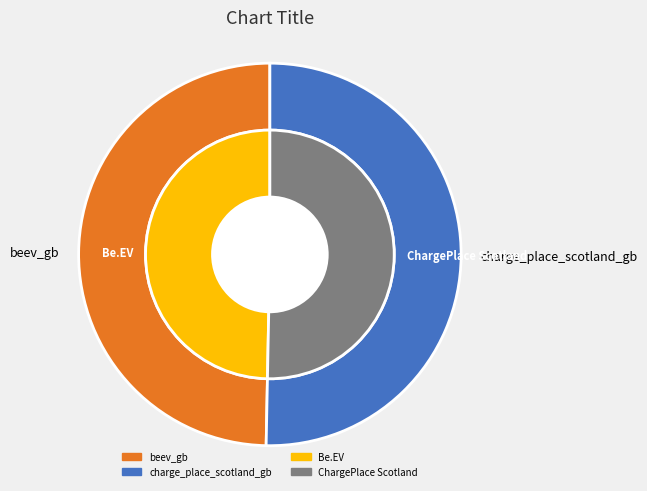

Is there a majority slice in this chart?

Yes